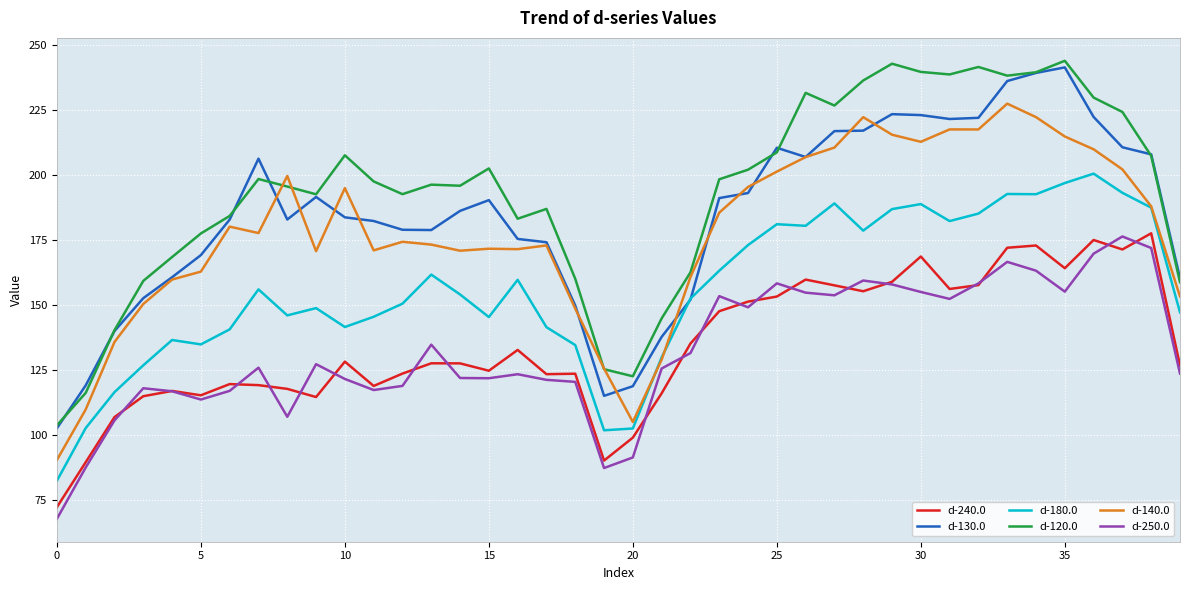

True or false: d-240.0 and d-120.0 cross at least once.

False